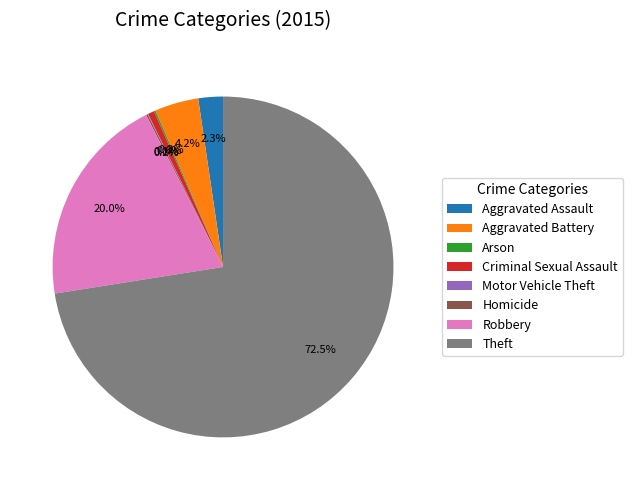

Is the sum of Aggravated Battery and Criminal Sexual Assault greater than half?

No